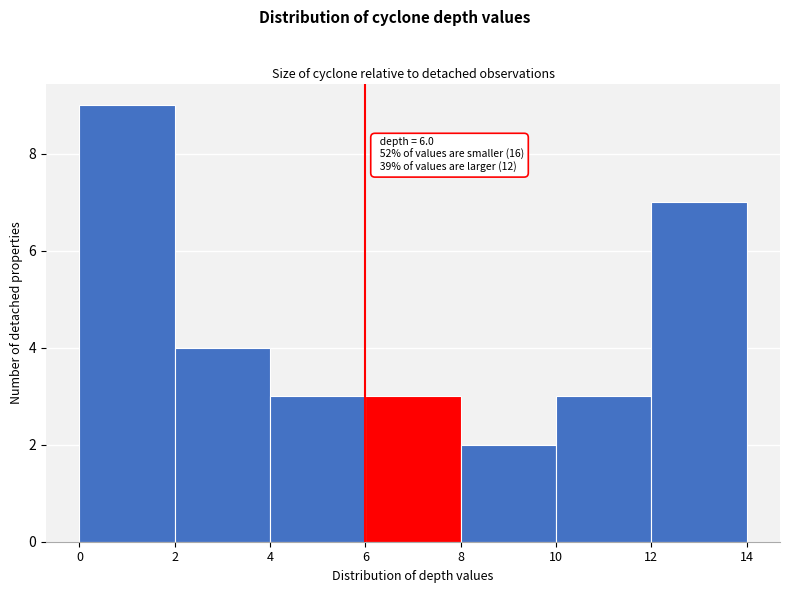

Which range on the x-axis has the tallest bar?

0 to 2